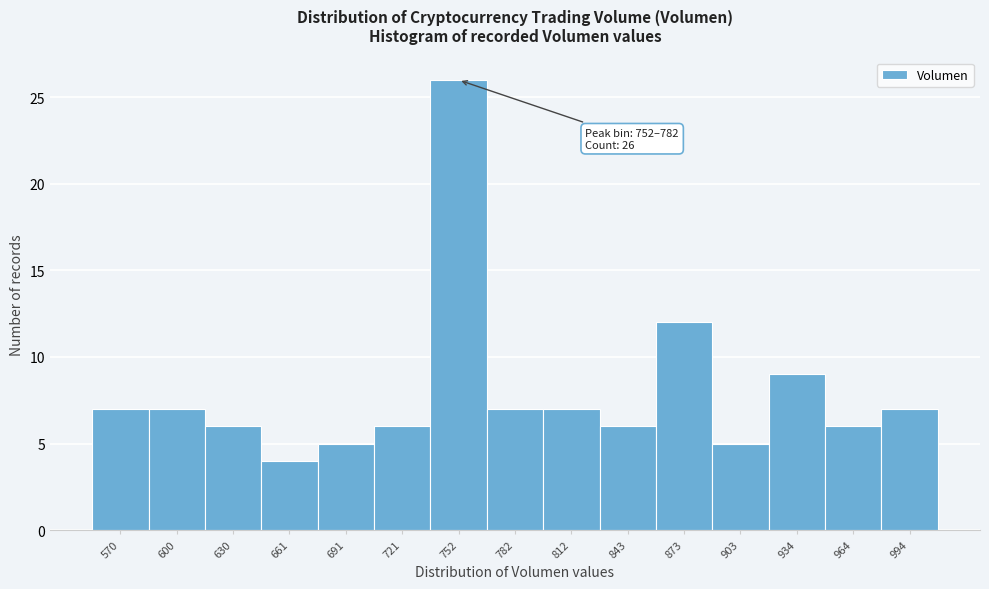

Reading left to right, extract all data points from this chart.

7	7	6	4	5	6	26	7	7	6	12	5	9	6	7